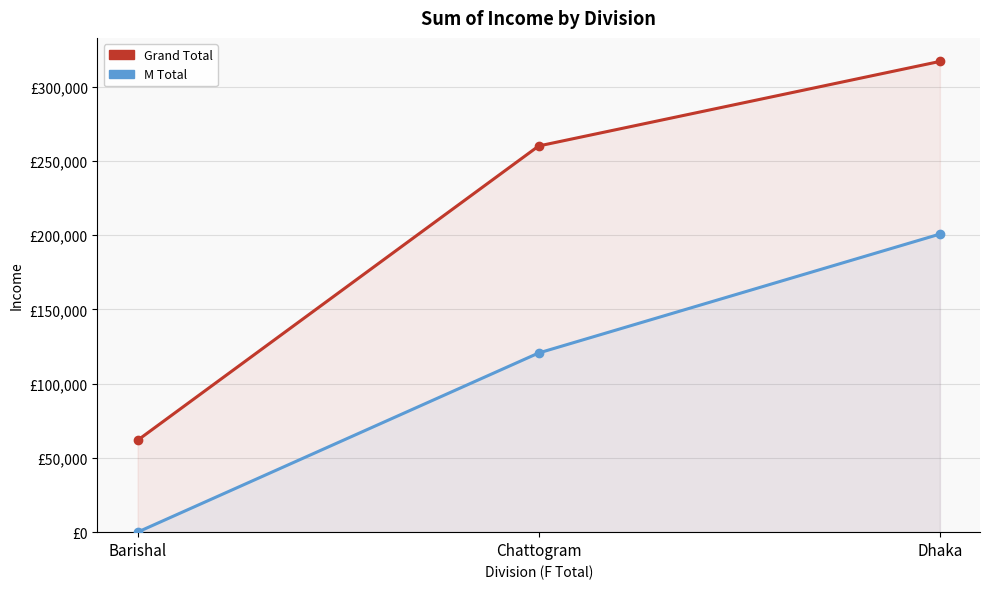

How many lines are shown in the chart?

2